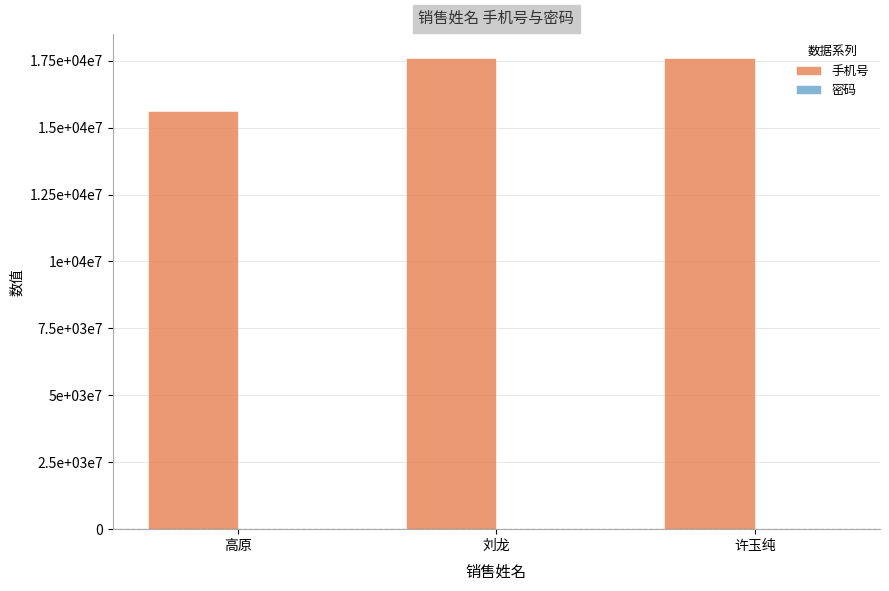

Which series has the largest range (max minus min)?

手机号